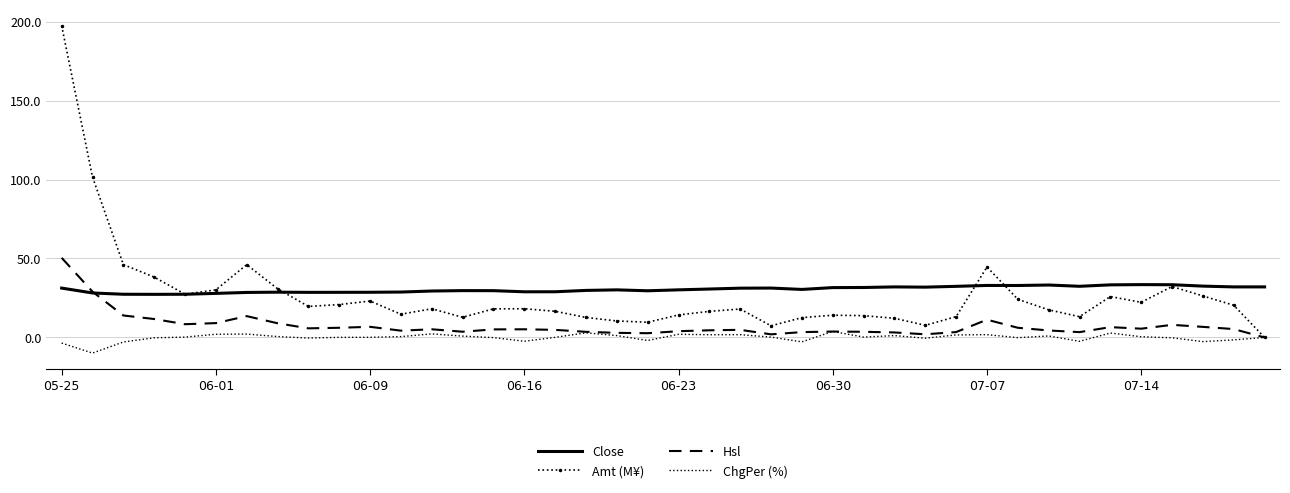

List the series in order of their peak value, lowest first.

ChgPer (%), Close, Hsl, Amt (M¥)